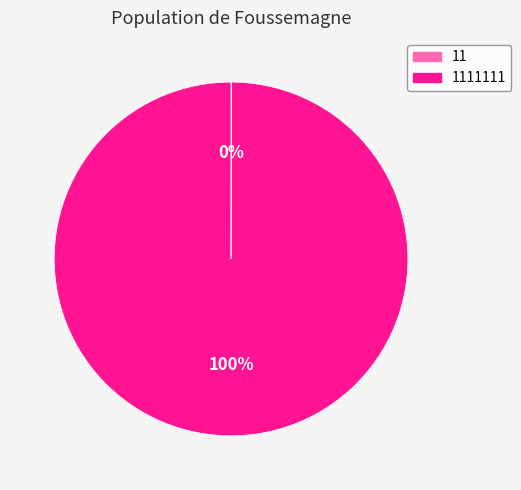

To the nearest percent, what is the average slice percentage?

50%